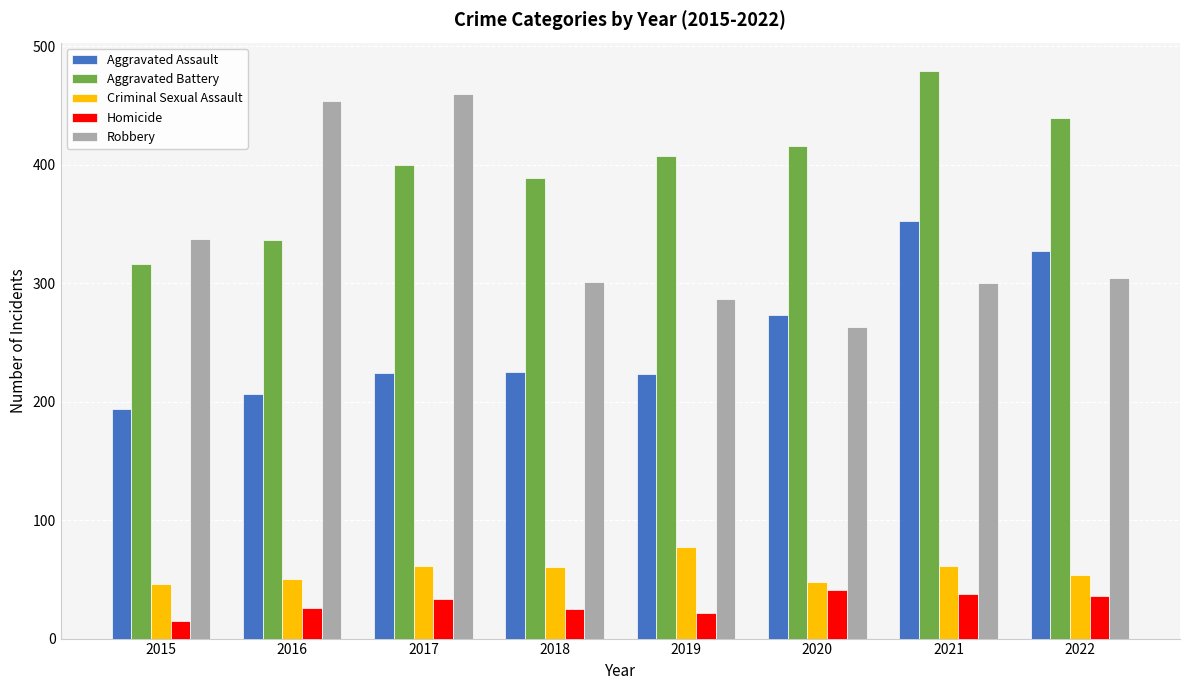

What is the difference between the maximum and minimum values in the Homicide series?

26